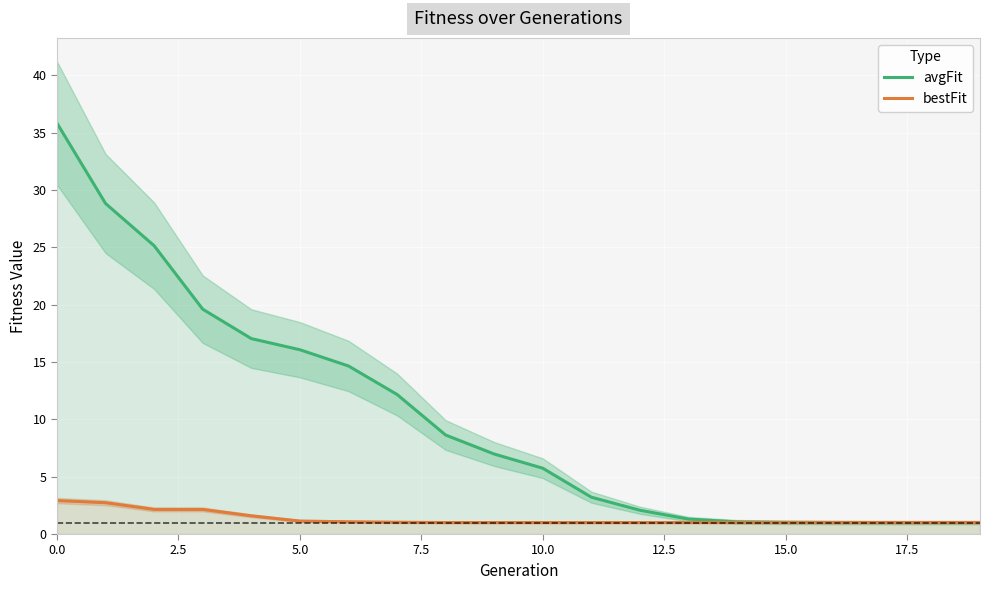

What are all the series names shown in the legend?

avgFit, bestFit